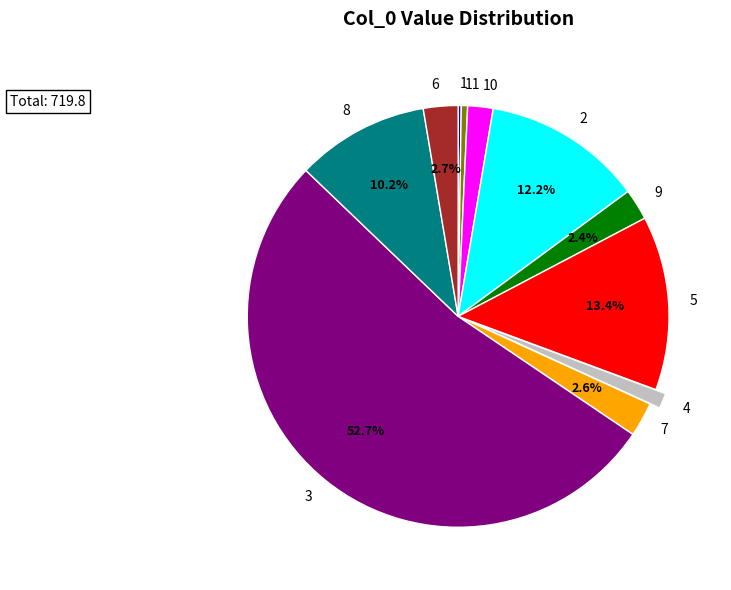

Does any single category account for the majority?

Yes